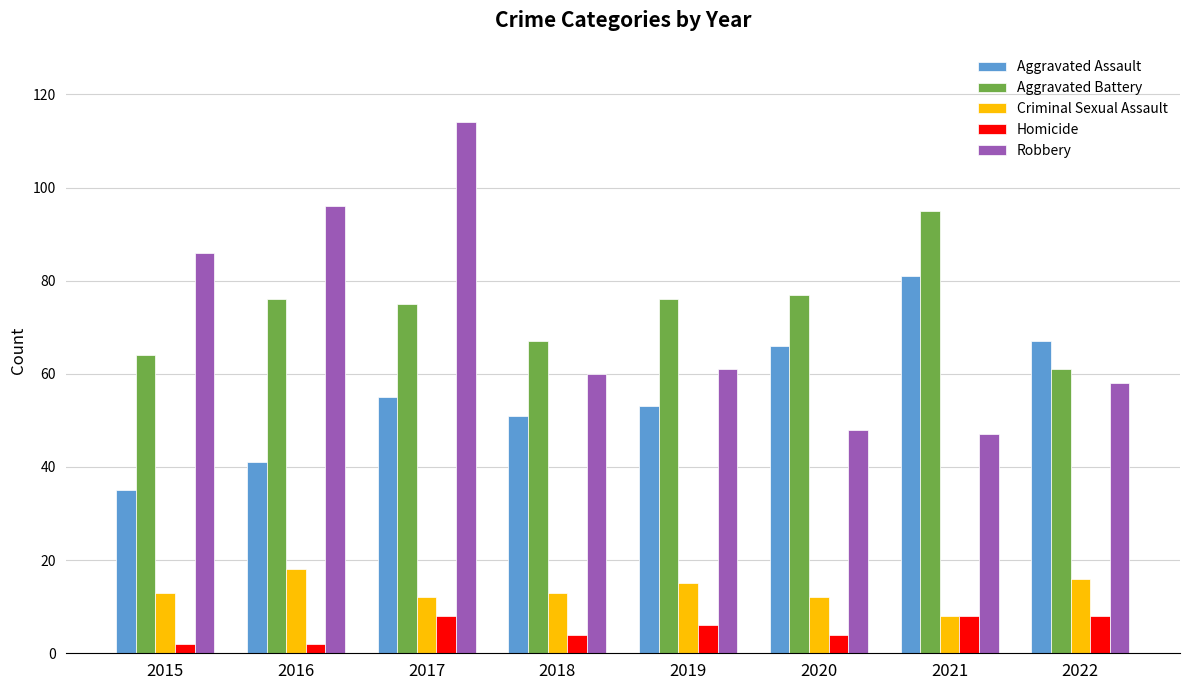

List the series in order of their peak value, highest first.

Robbery, Aggravated Battery, Aggravated Assault, Criminal Sexual Assault, Homicide